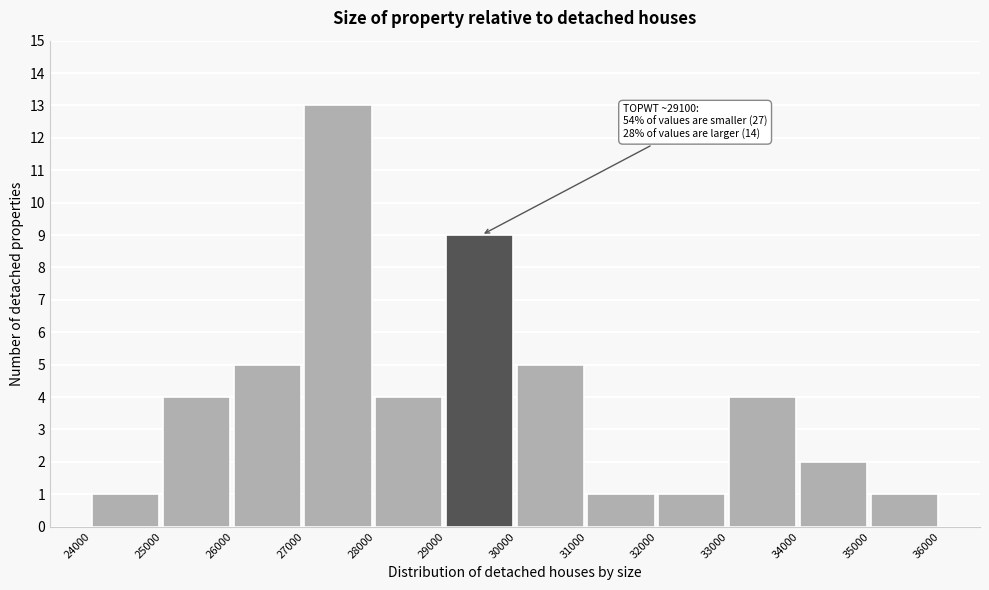

Which range on the x-axis has the tallest bar?

27000 to 28000